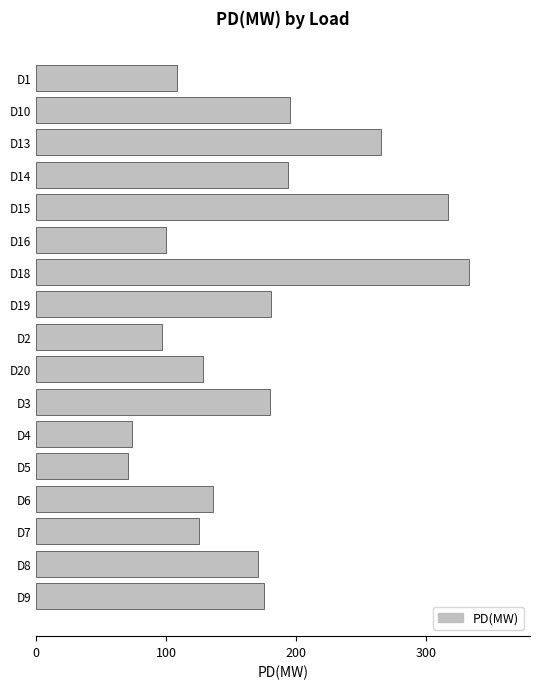

What is the value of the 3rd bar from the top?

265